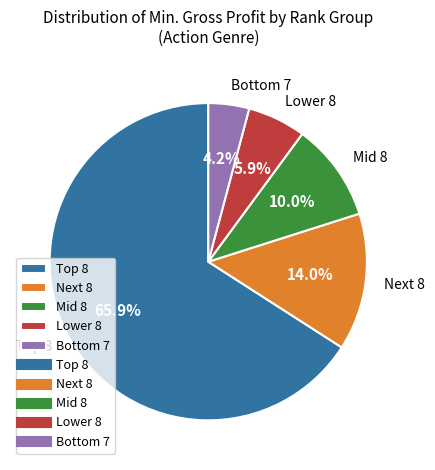

Is Next 8 the majority of the pie?

No